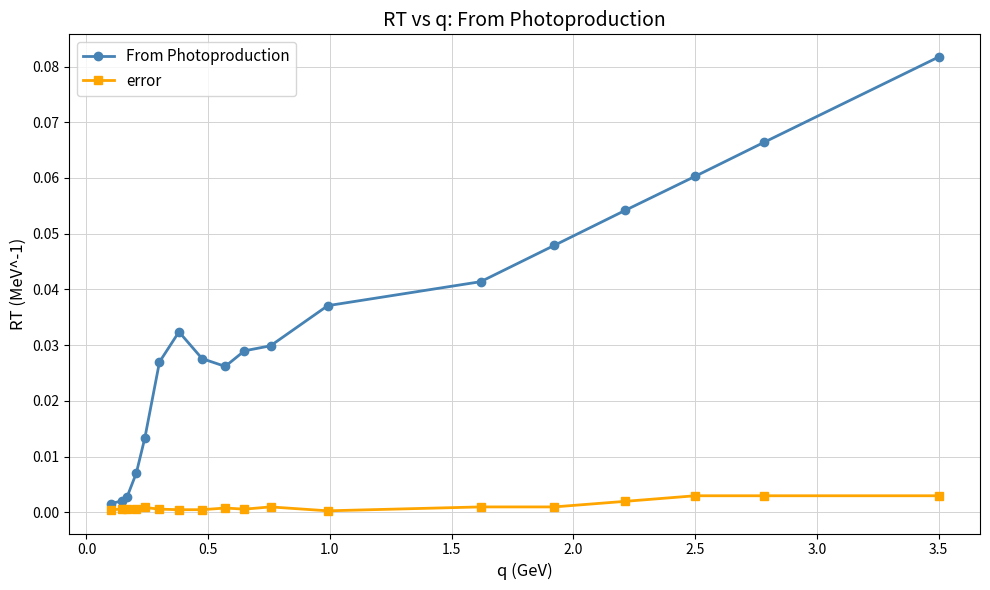

Which series has the largest range (max minus min)?

From Photoproduction